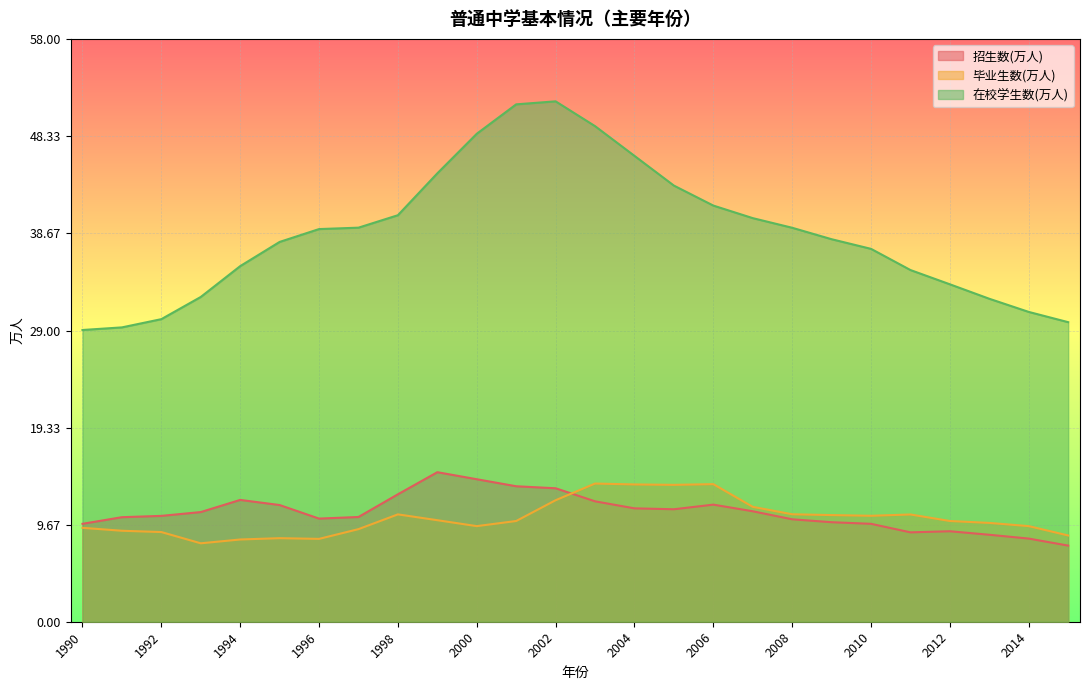

At which label does 在校学生数(万人) reach its minimum?

1990